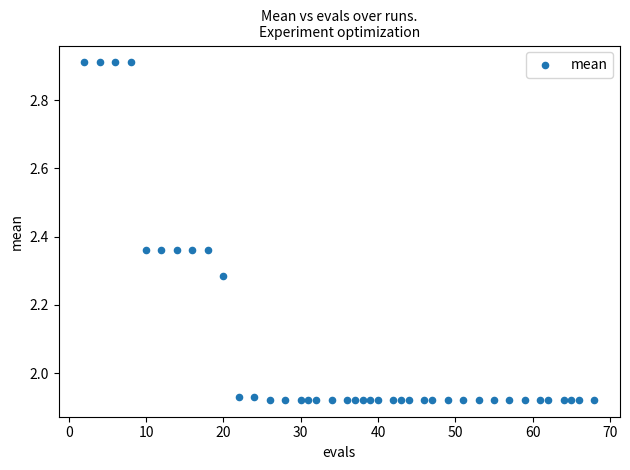

What is the range of Y values (max minus min)?

1.0